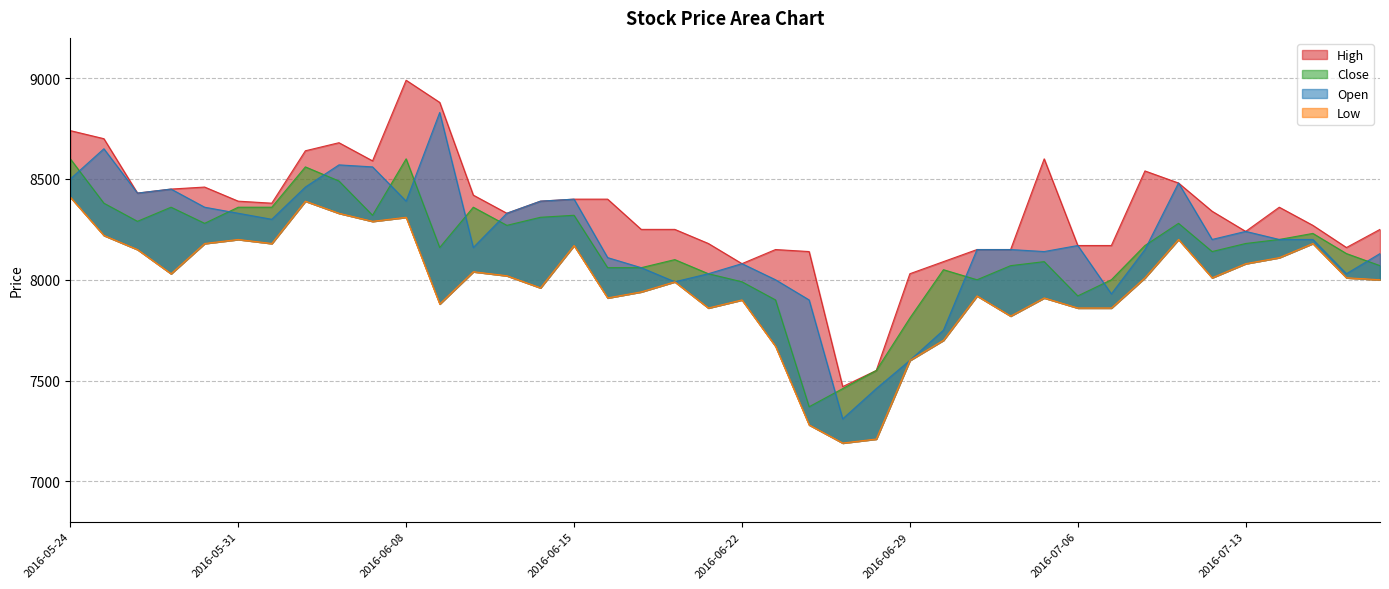

In Open, how many points are lower than both neighbors (excluding endpoints)?

10